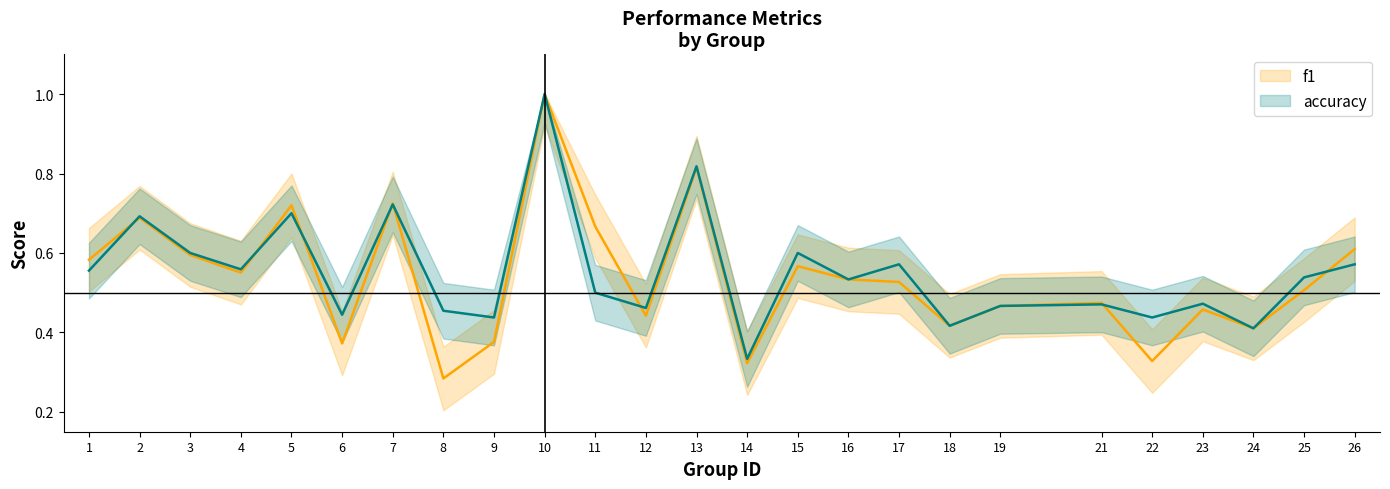

Which series has the largest total across all categories?

accuracy